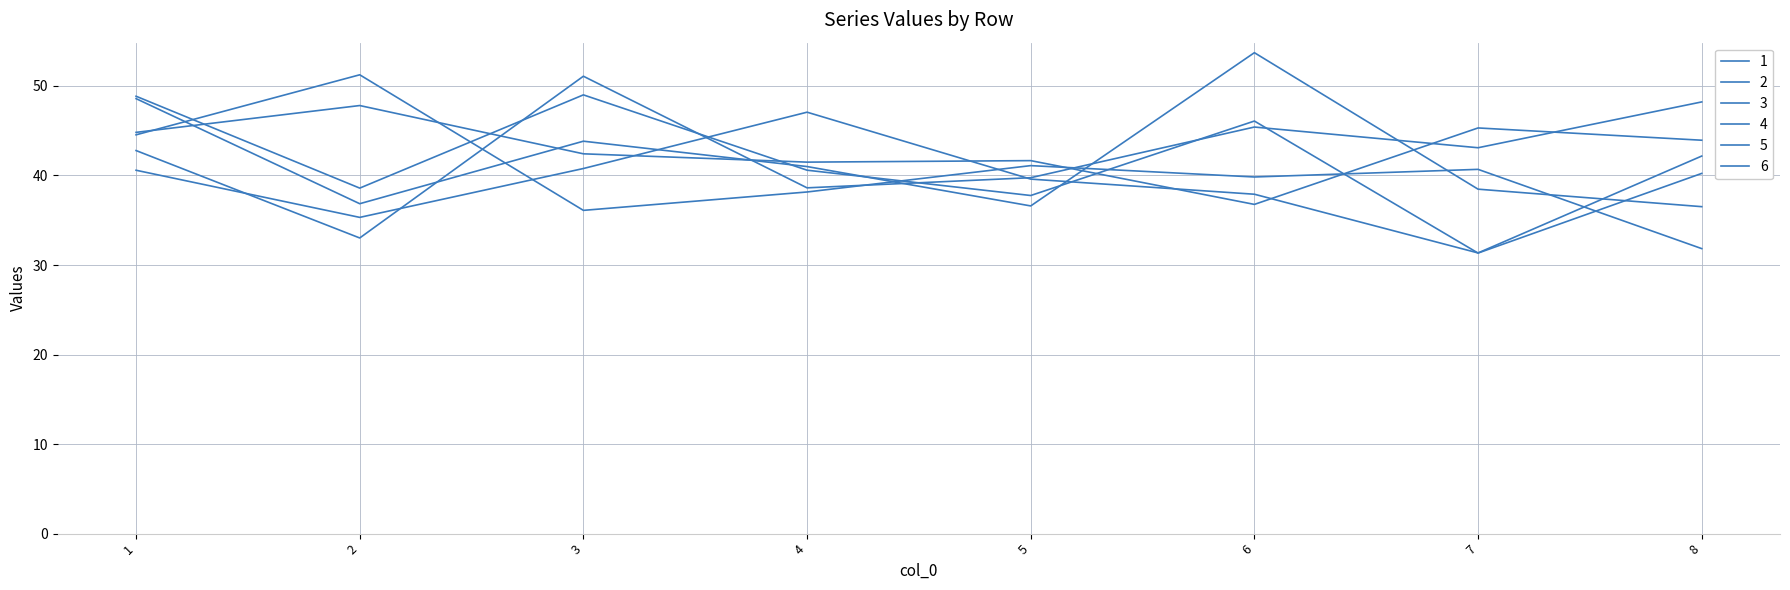

Reading left to right, list all the values displayed in this chart.

1: 1=48.6	2=36.8	3=43.8	4=41.0	5=36.6	6=53.7	7=38.5	8=36.5
2: 1=48.9	2=38.6	3=49.0	4=40.6	5=37.8	6=46.1	7=31.3	8=40.2
3: 1=44.8	2=47.8	3=42.4	4=41.5	5=41.7	6=36.8	7=45.3	8=43.9
4: 1=44.5	2=51.2	3=36.1	4=38.2	5=41.1	6=39.8	7=40.7	8=31.8
5: 1=40.6	2=35.3	3=40.8	4=47.1	5=39.6	6=37.9	7=31.3	8=42.2
6: 1=42.8	2=33.0	3=51.1	4=38.6	5=39.8	6=45.4	7=43.1	8=48.2